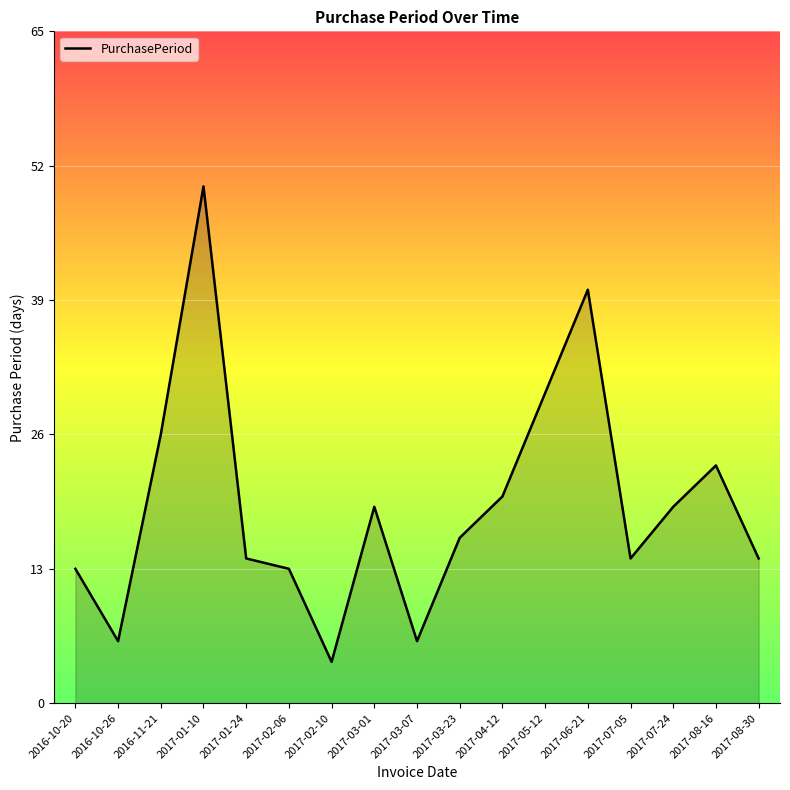

What position from the right is 2017-03-23?

8